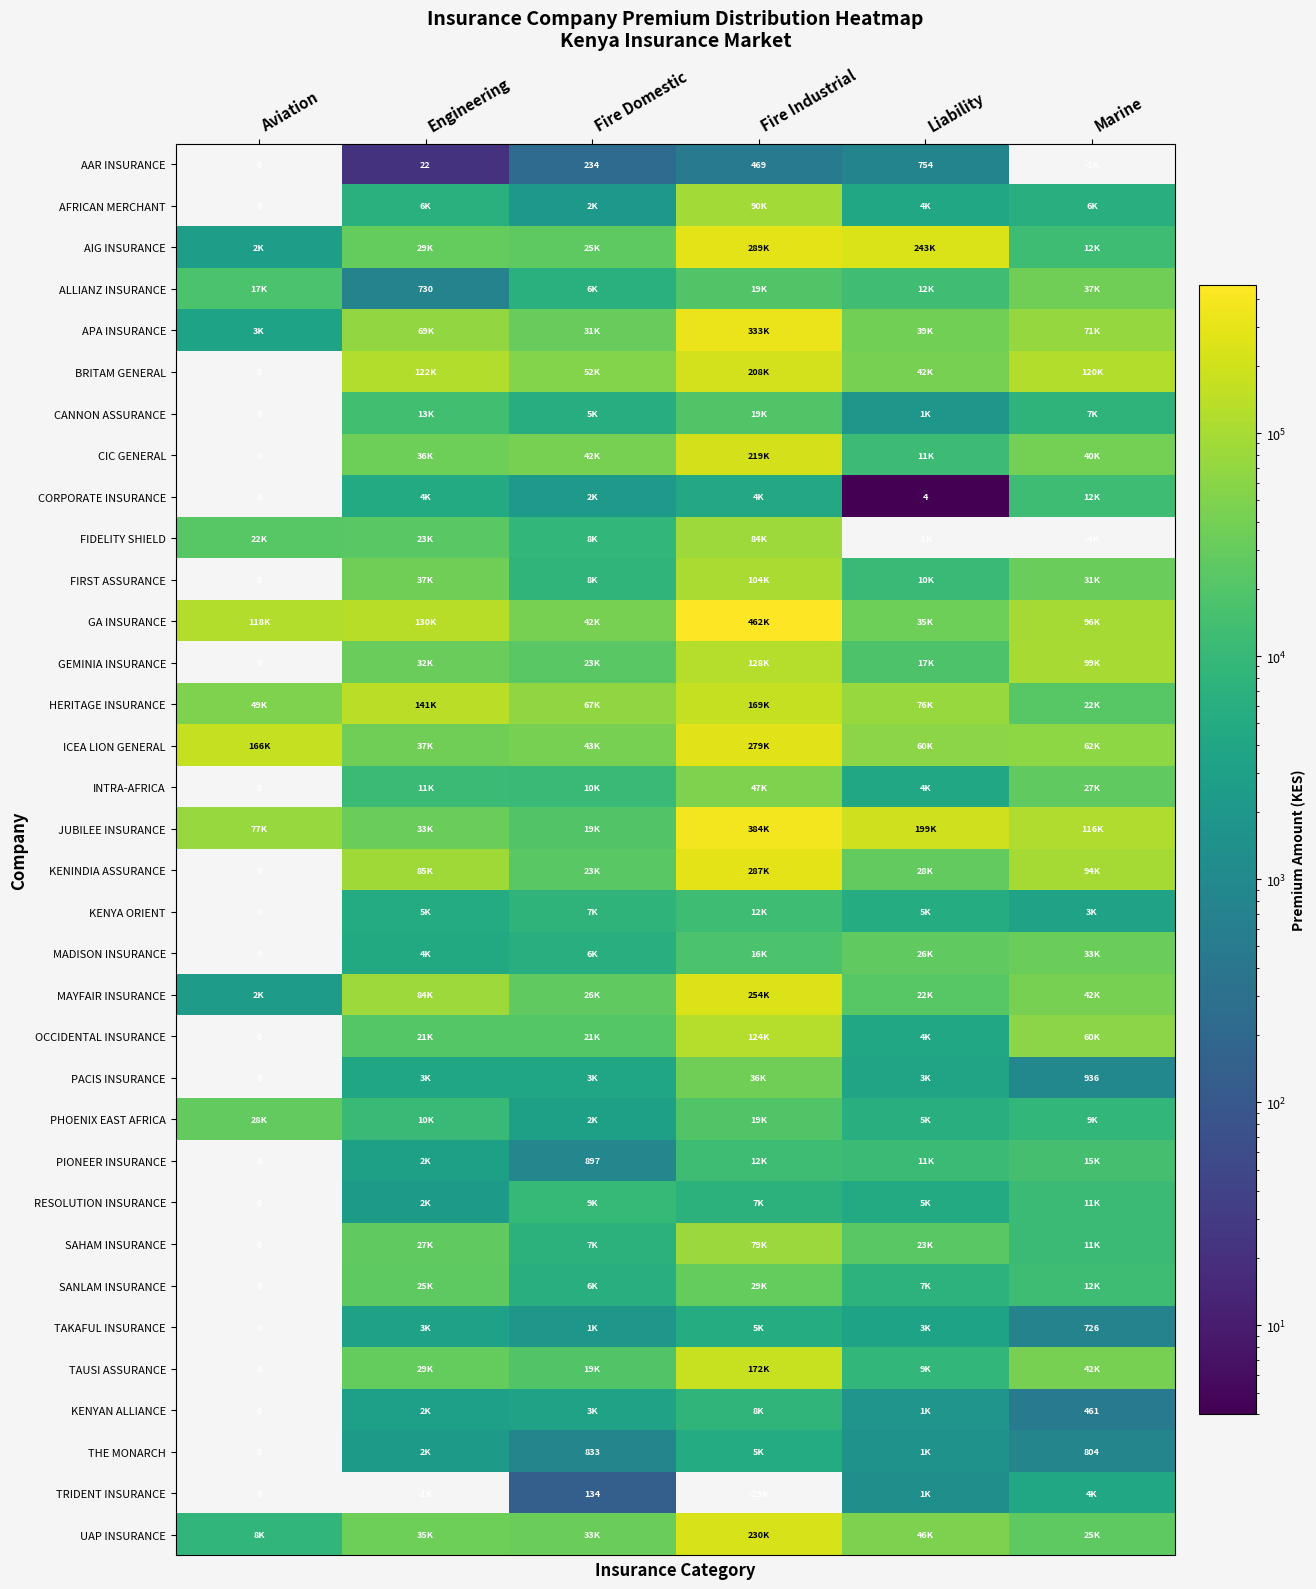

Is it true that TRIDENT INSURANCE equals 134 at Fire Domestic?

True